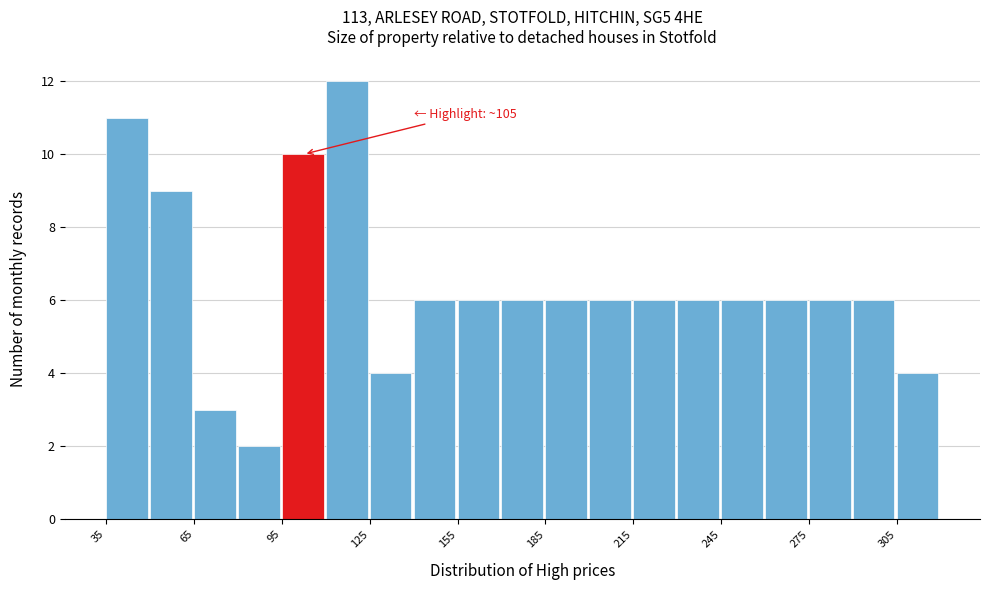

Around what value on the x-axis is the tallest bar? Give the approximate position of its centre, as read against the axis.

115